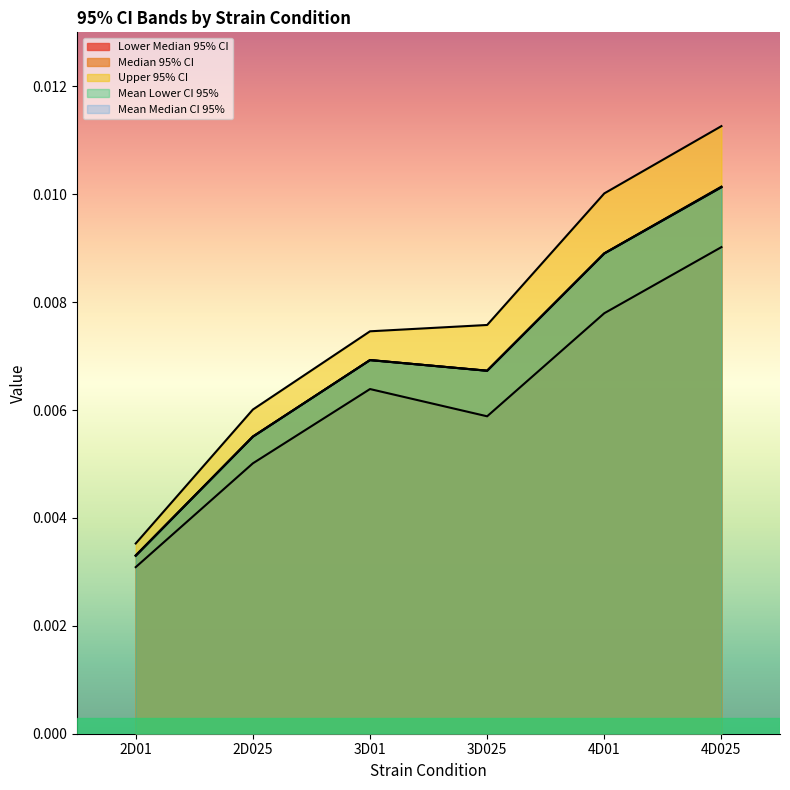

Is the value of Lower Median 95% CI at 3D01 greater than the value of Mean Lower CI 95% at 4D01?

No